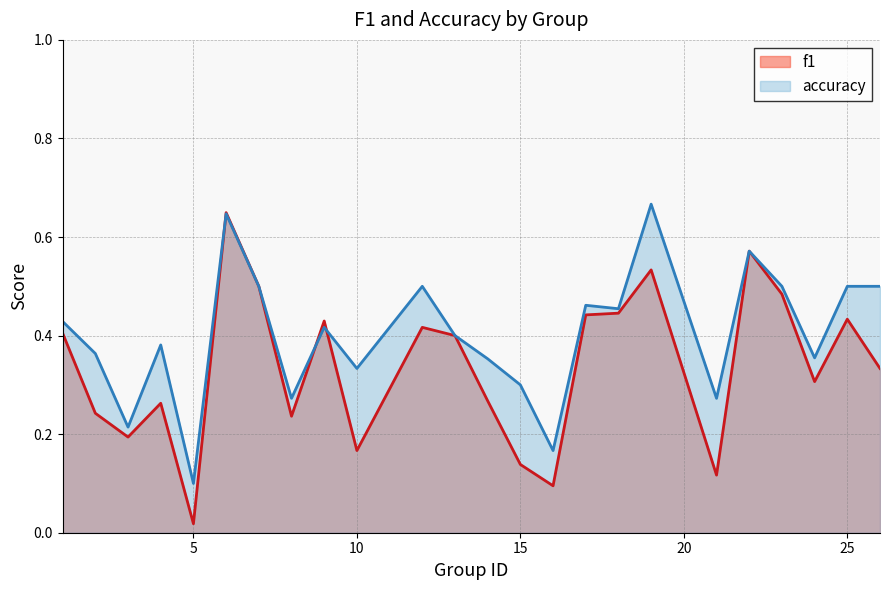

What is the total value across all series at 9?

0.8